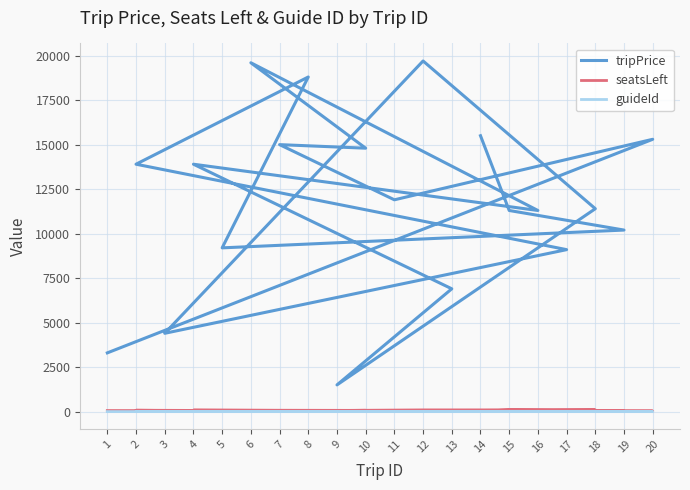

At 19, list the series in order from smallest to largest.

guideId, seatsLeft, tripPrice